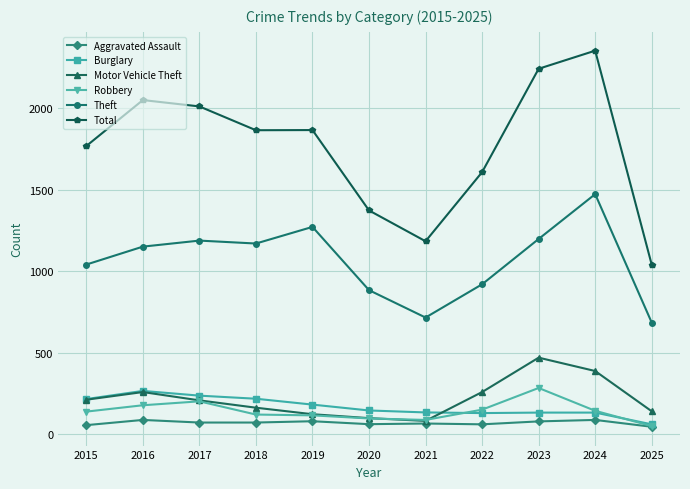

What is the maximum value shown in the chart?

2353